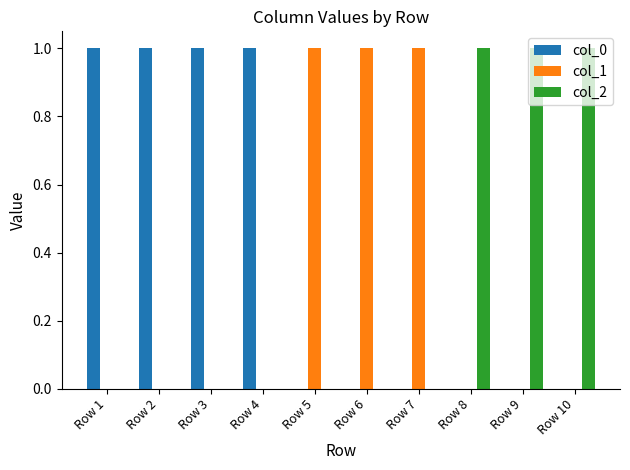

How many col_2 values are between 0 and 1?

10